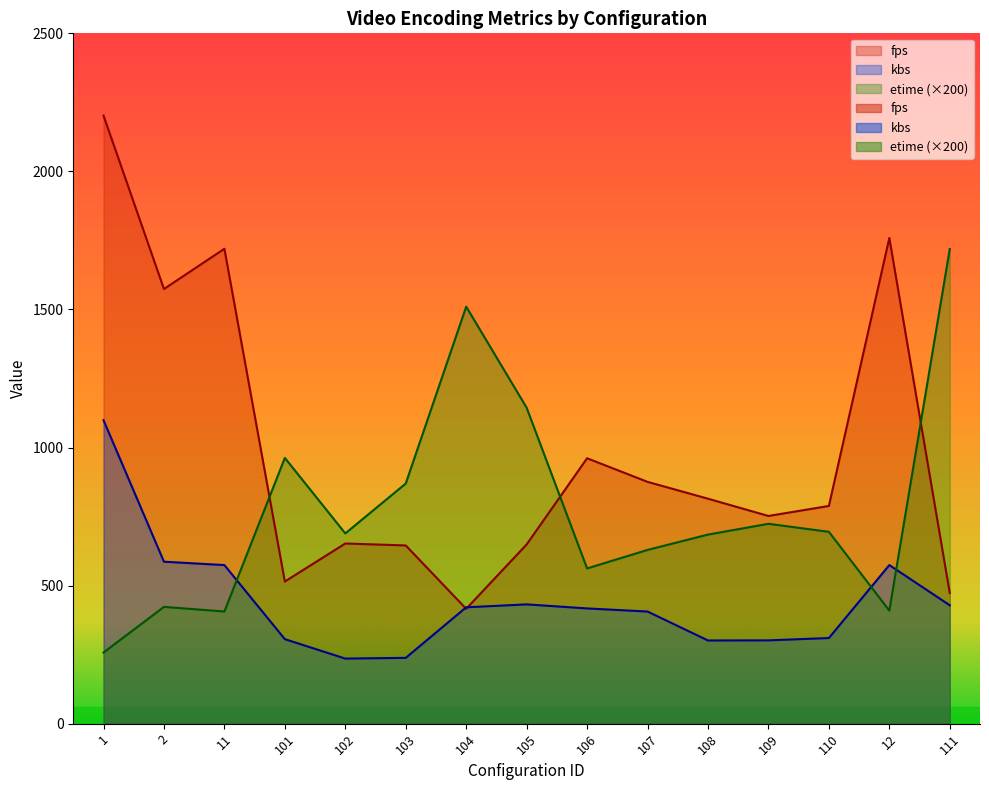

True or false: kbs has a value of 495.9 at 108.

False